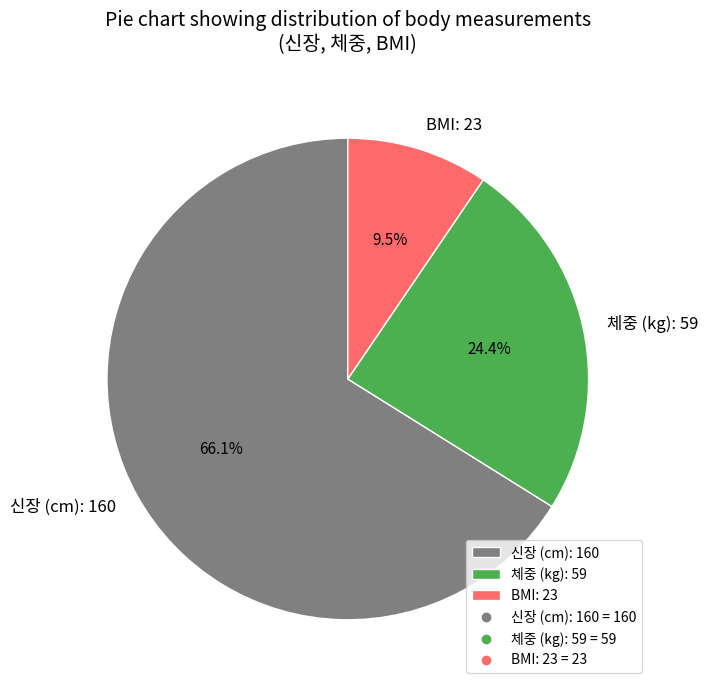

What is the majority slice?

신장 (cm): 160